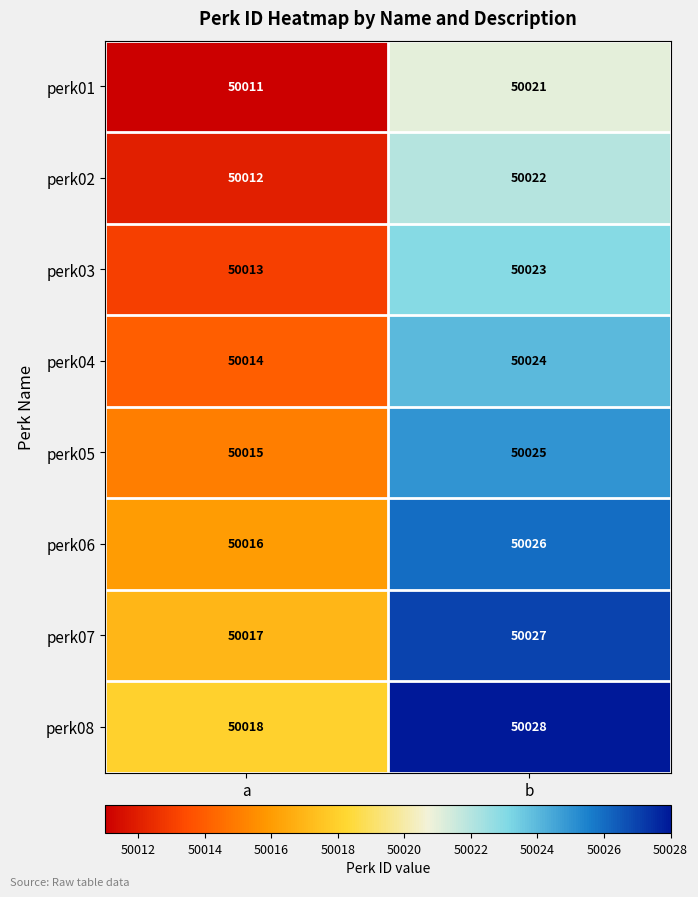

How many data points does each series have?

2